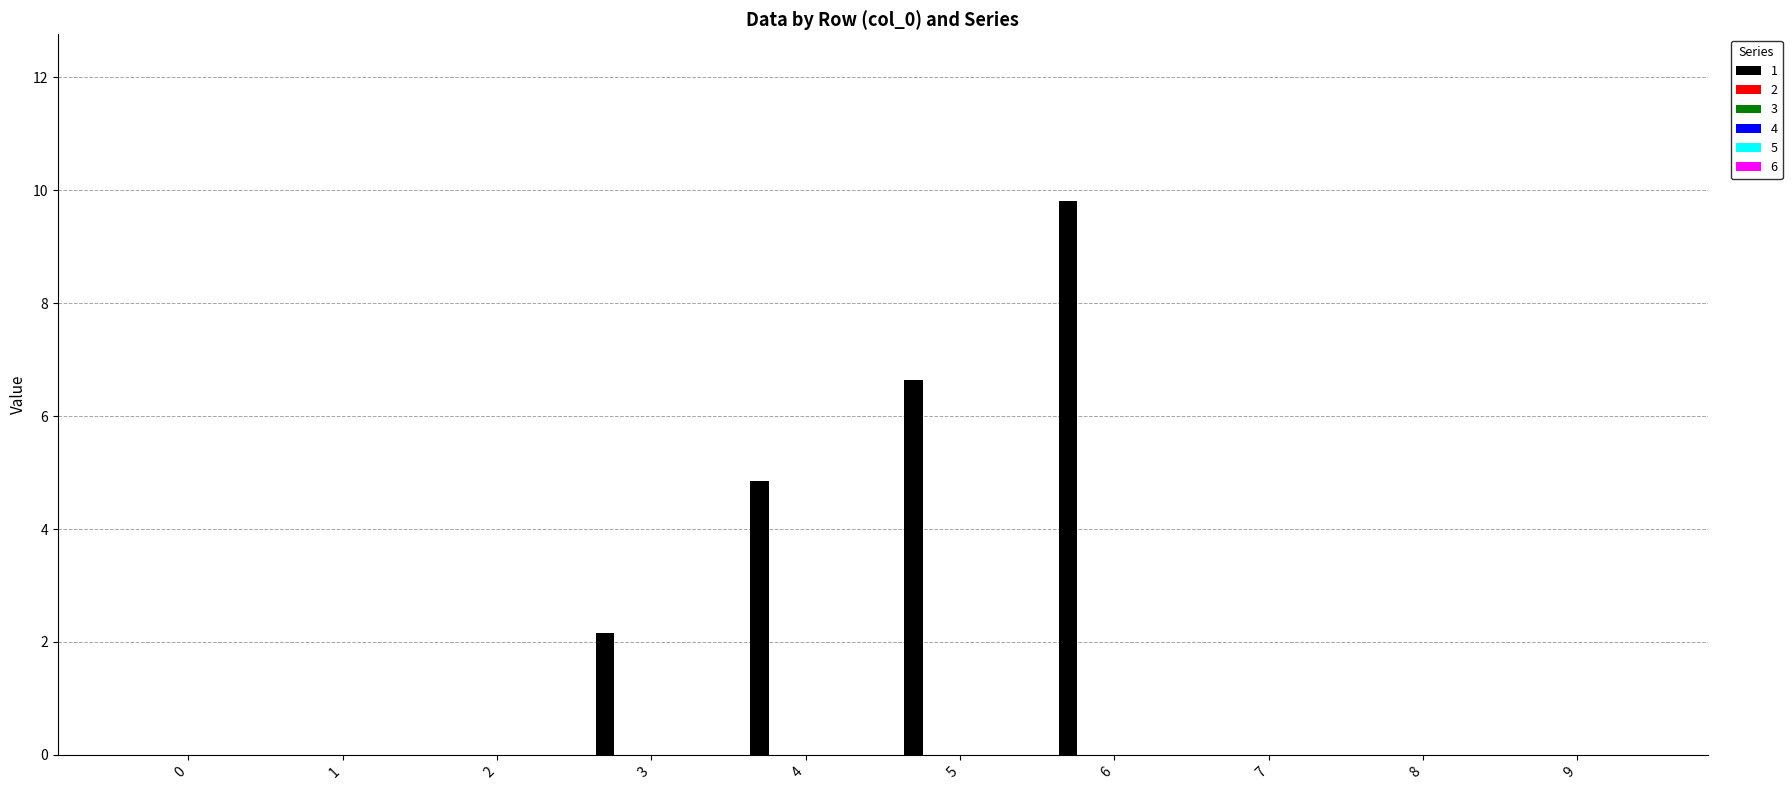

What is the greatest value displayed?

9.8